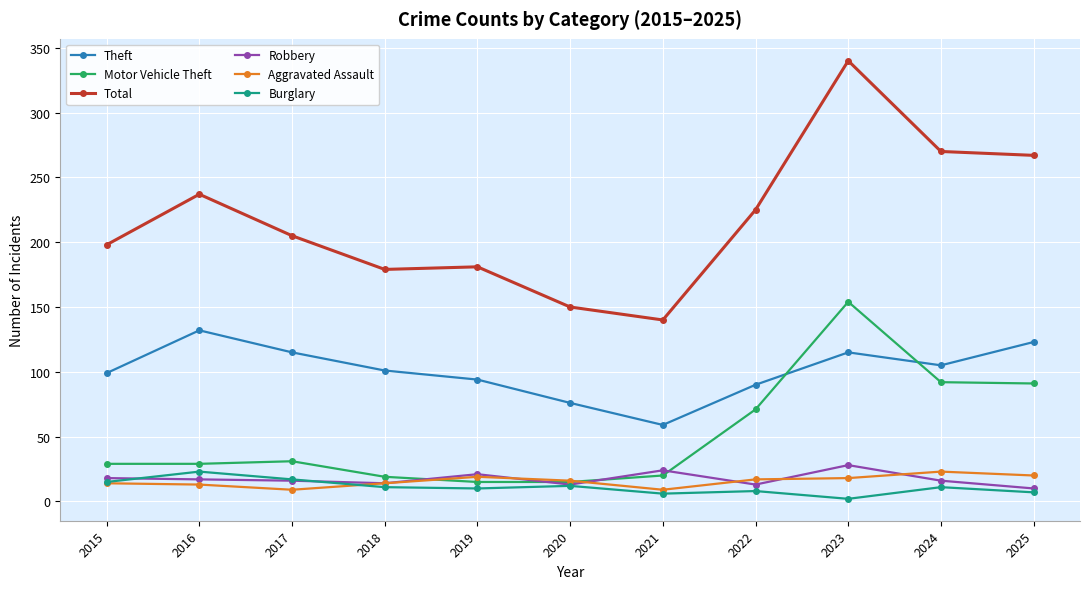

Which series has the largest range (max minus min)?

Total